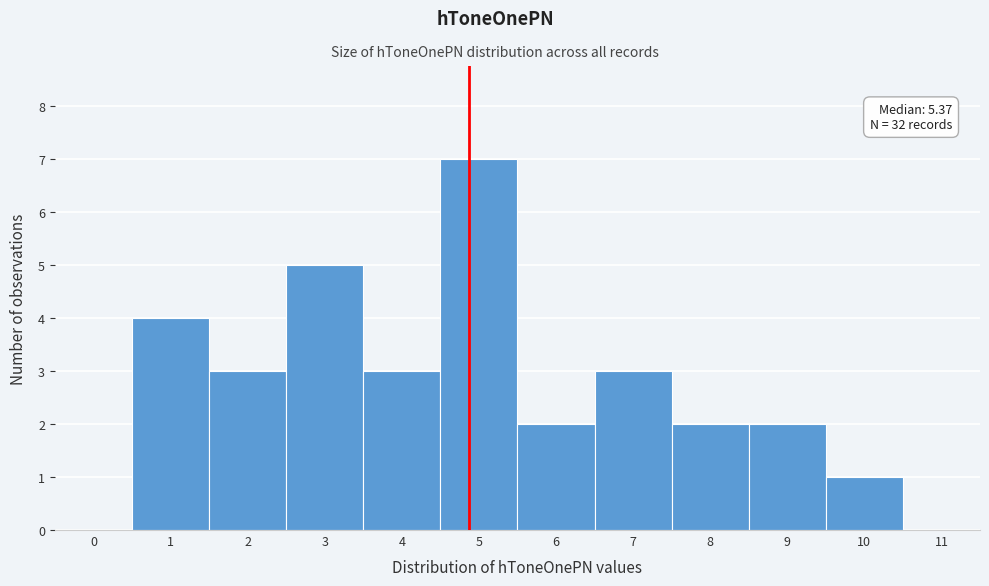

Reading left to right, what are all the values shown in this chart?

0=0	1=4	2=3	3=5	4=3	5=7	6=2	7=3	8=2	9=2	10=1	11=0